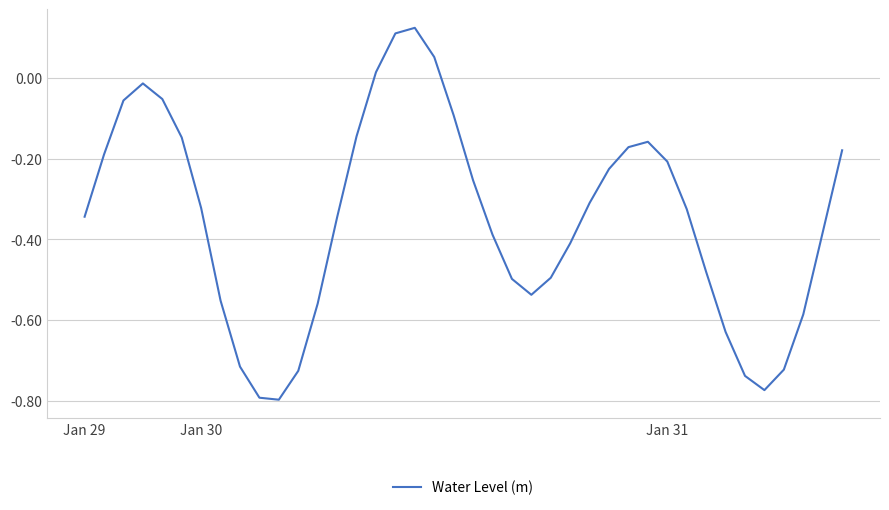

What is the difference between the maximum and minimum values?

0.9